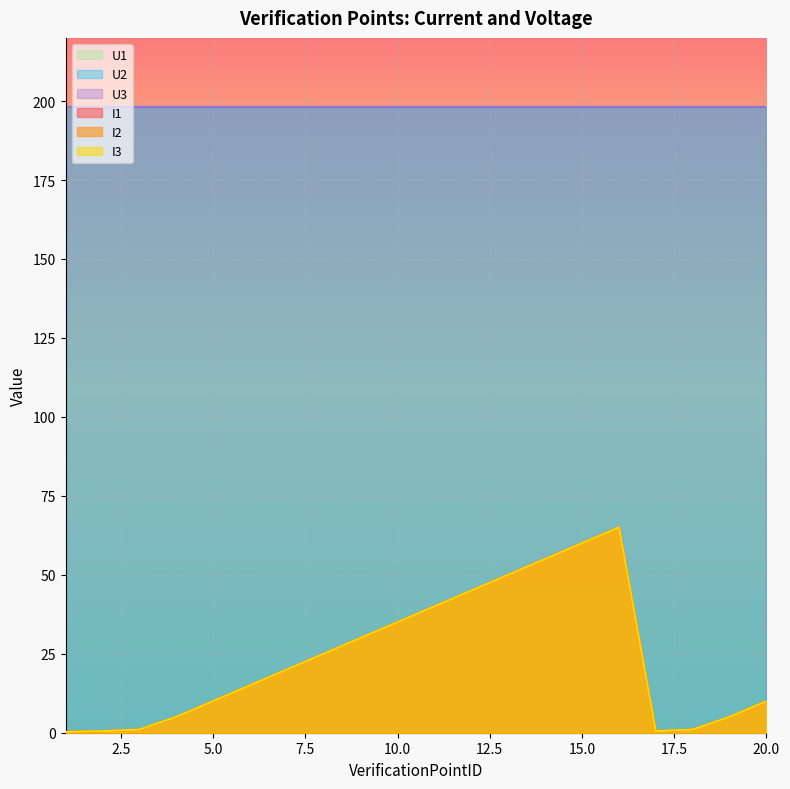

Reading left to right, extract all data points from this chart.

I1: 0.2	0.5	1.0	5.0	10.0	15.0	20.0	25.0	30.0	35.0	40.0	45.0	50.0	55.0	60.0	65.0	0.5	1.0	5.0	10.0
I2: 0.2	0.5	1.0	5.0	10.0	15.0	20.0	25.0	30.0	35.0	40.0	45.0	50.0	55.0	60.0	65.0	0.5	1.0	5.0	10.0
I3: 0.2	0.5	1.0	5.0	10.0	15.0	20.0	25.0	30.0	35.0	40.0	45.0	50.0	55.0	60.0	65.0	0.5	1.0	5.0	10.0